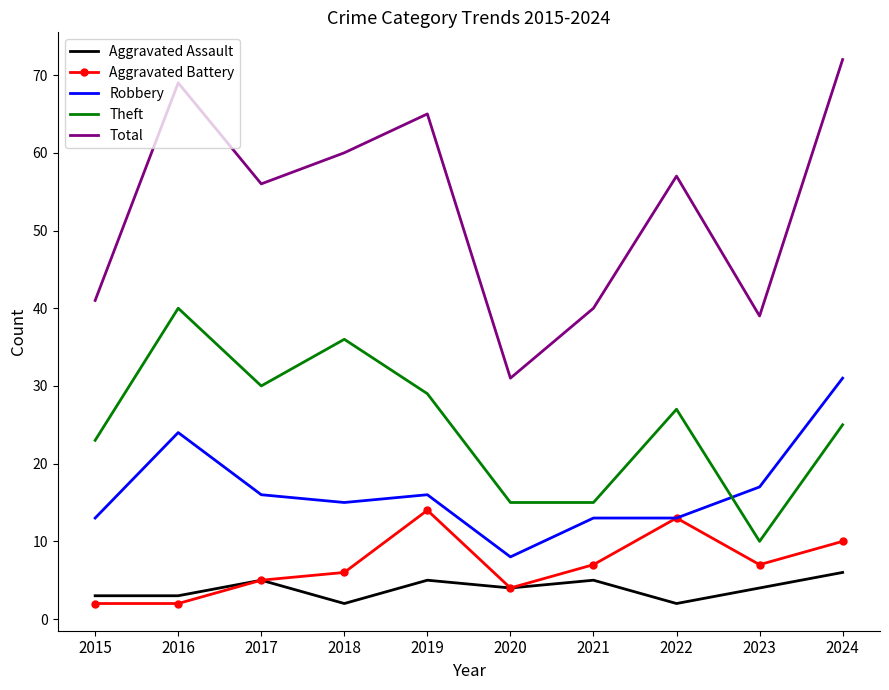

Reading left to right, what are all the values shown in this chart?

Aggravated Assault: 3	3	5	2	5	4	5	2	4	6
Aggravated Battery: 2	2	5	6	14	4	7	13	7	10
Robbery: 13	24	16	15	16	8	13	13	17	31
Theft: 23	40	30	36	29	15	15	27	10	25
Total: 41	69	56	60	65	31	40	57	39	72